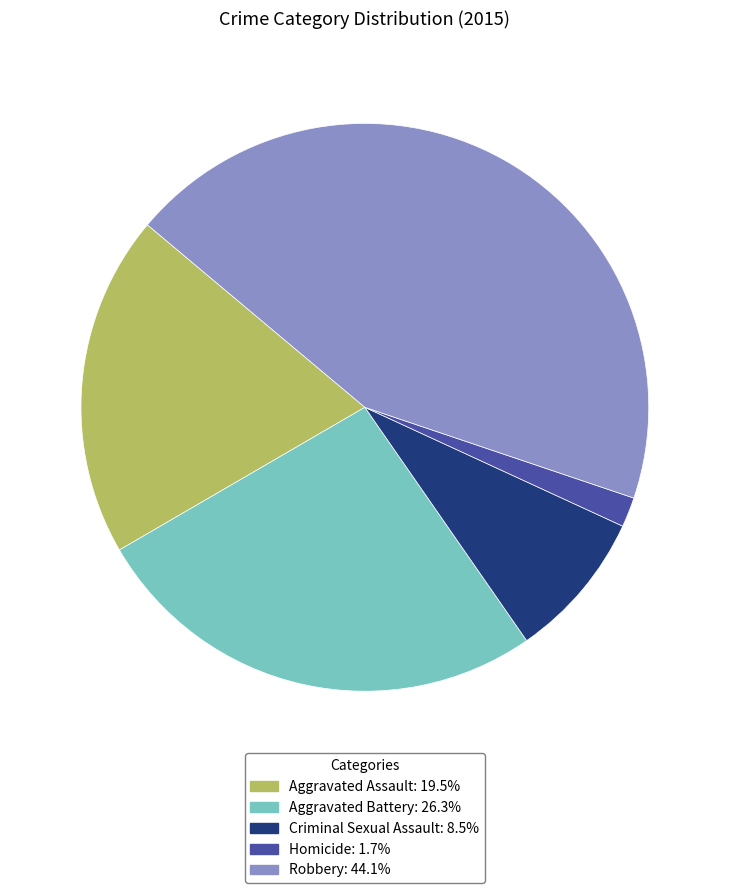

What is the smallest slice in the pie chart?

Homicide